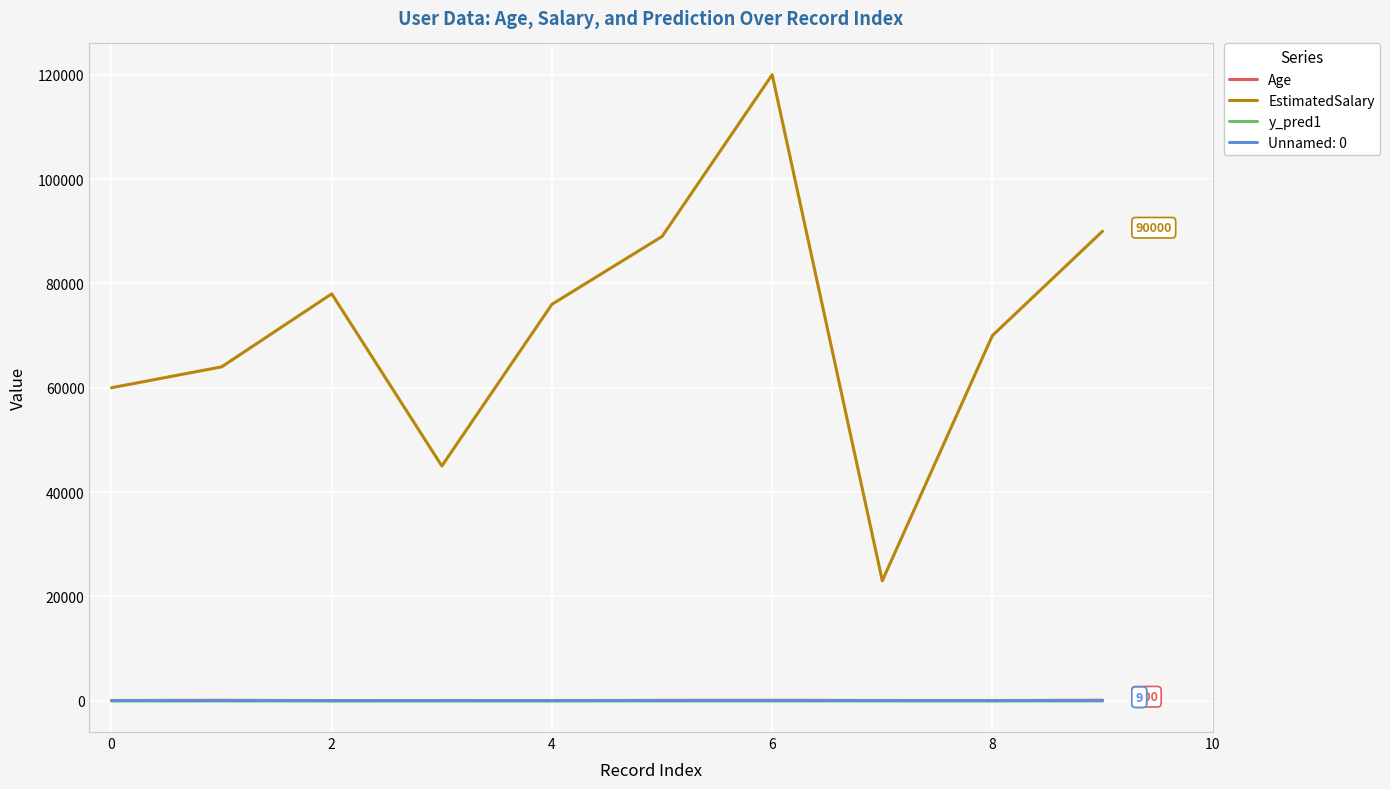

What is the maximum value shown in the chart?

120000